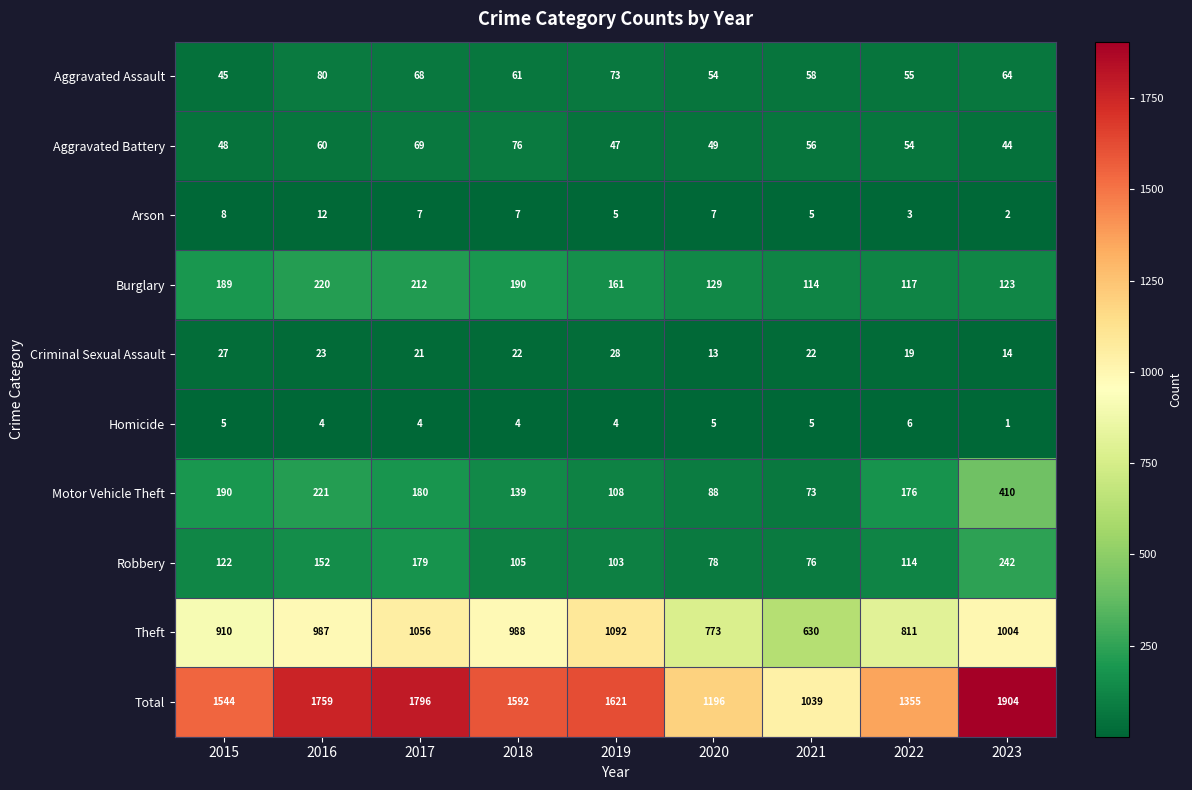

What is the difference between the highest and lowest values at 2016?

1755